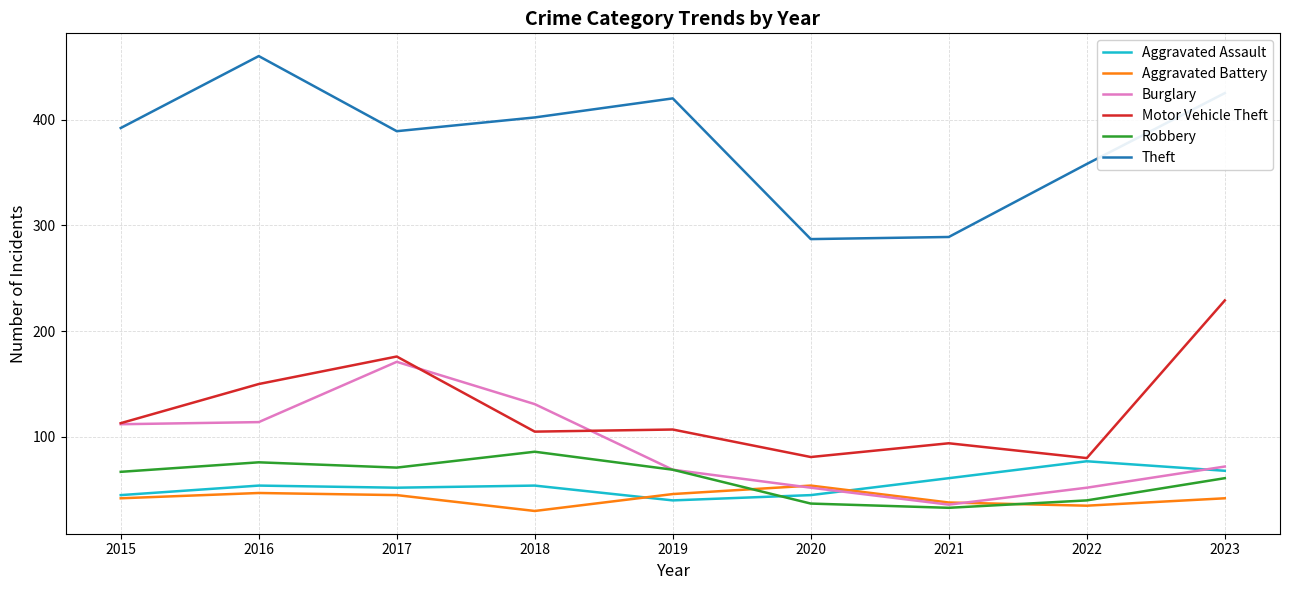

Which series changed the most between 2016 and 2019?

Burglary